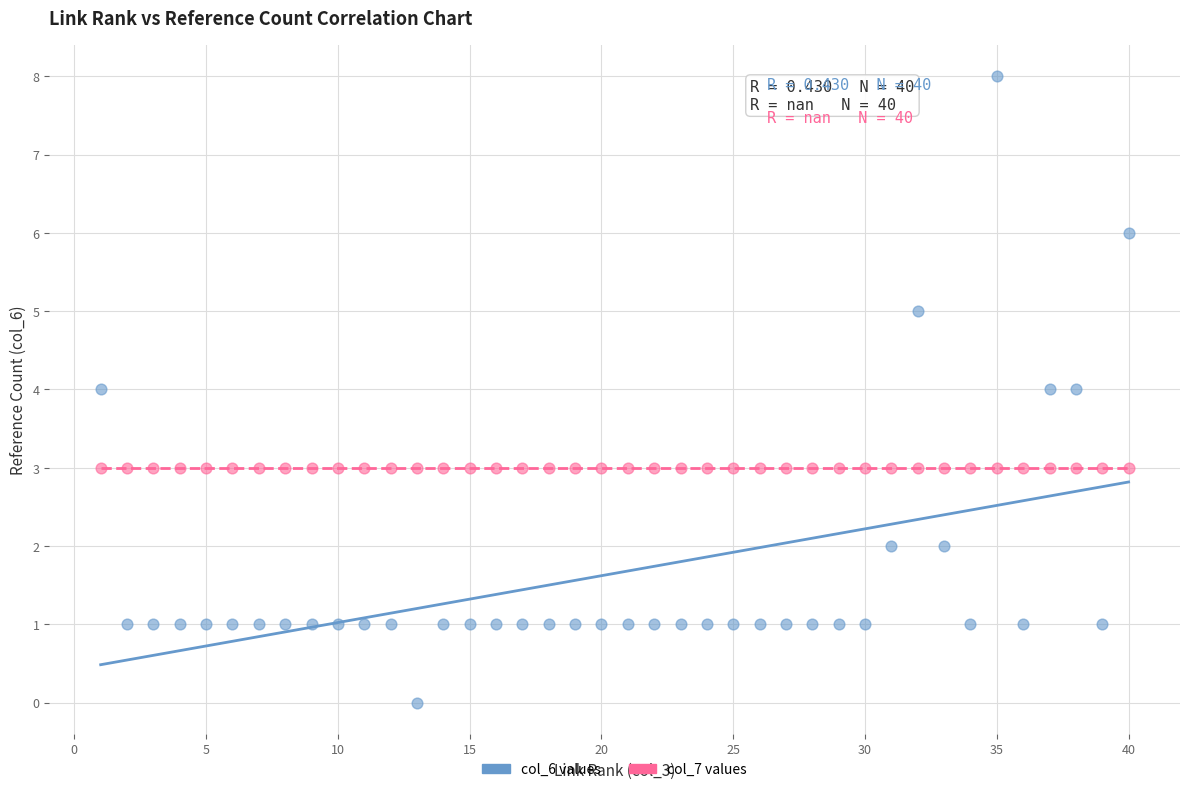

Which series contains the highest Y value?

col_6 values